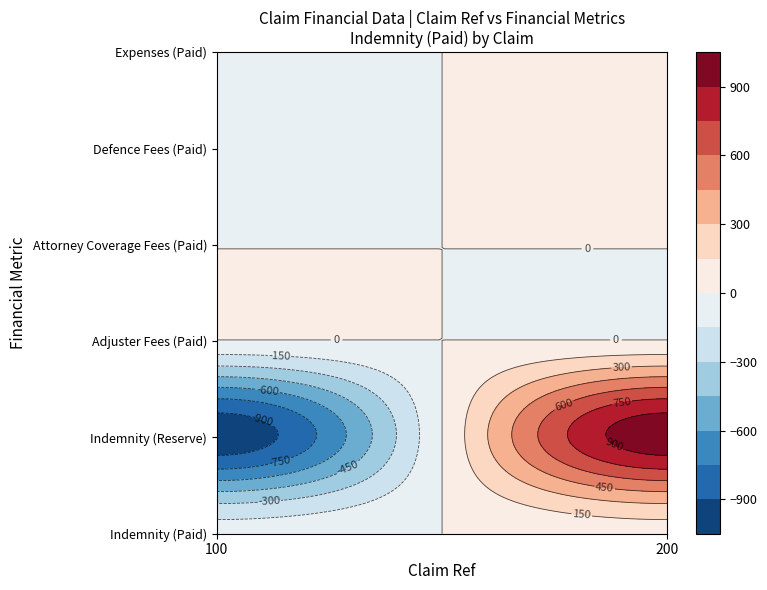

Is it true that 100 equals -100 at Indemnity (Paid)?

True